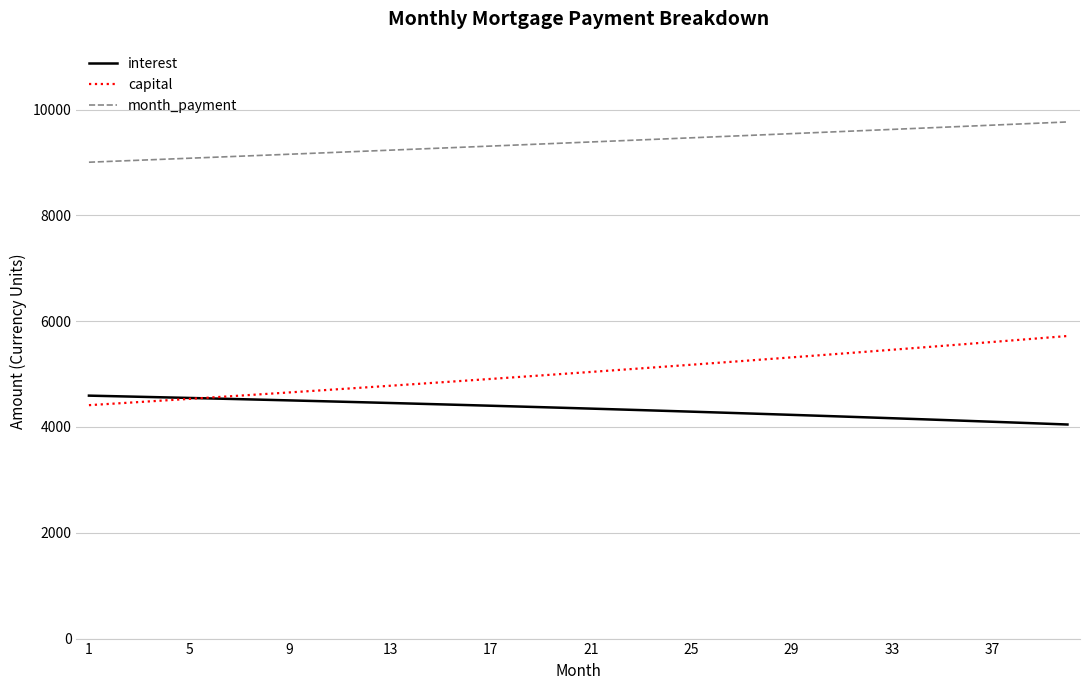

What is the minimum value for interest?

4046.9